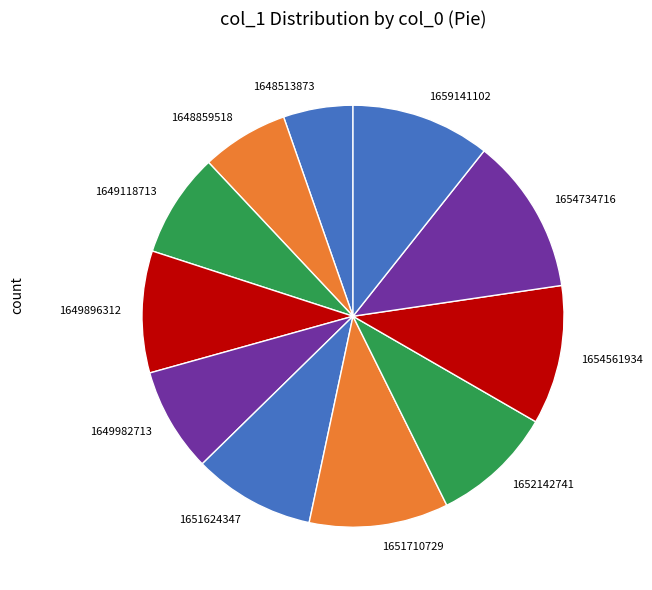

Do 1649896312 and 1659141102 together represent more than half of the pie?

No